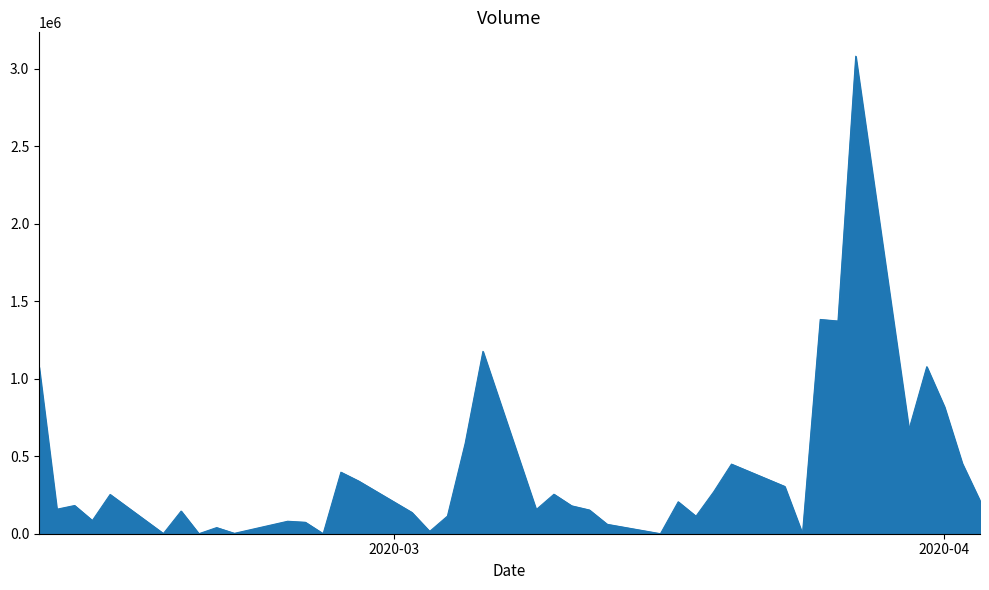

What is the difference between the maximum and minimum values?

3080562